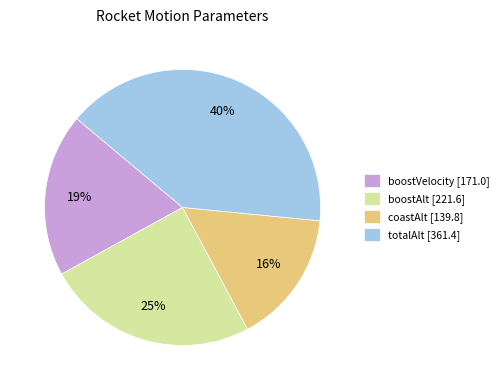

Between boostAlt and coastAlt, which is larger?

boostAlt